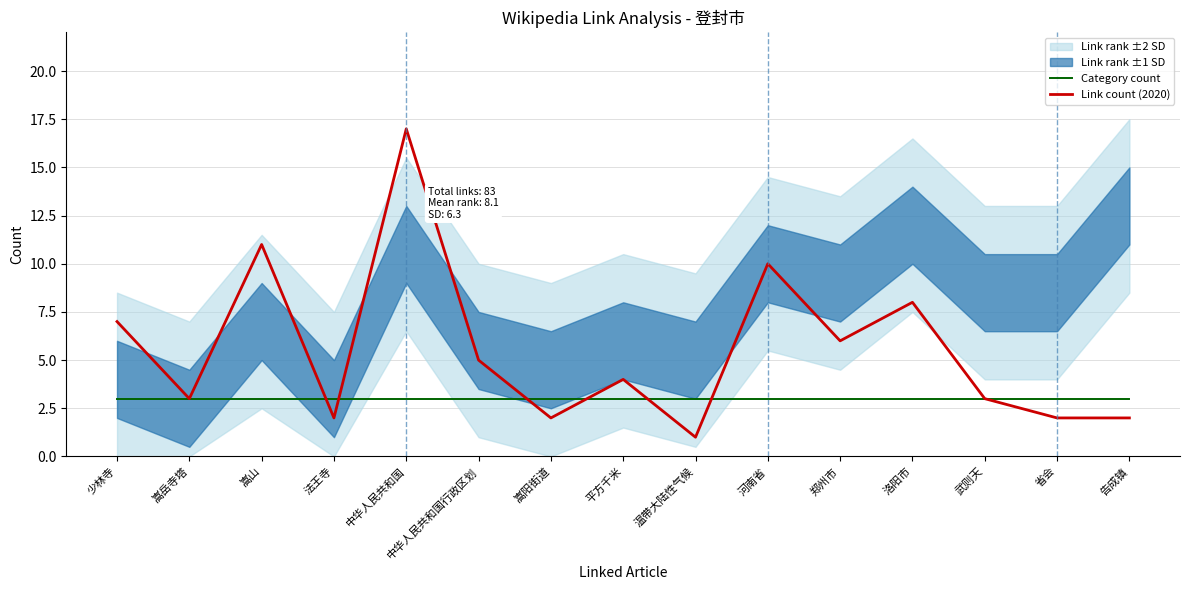

True or false: Category count has more than 2 points higher than both neighbors.

False